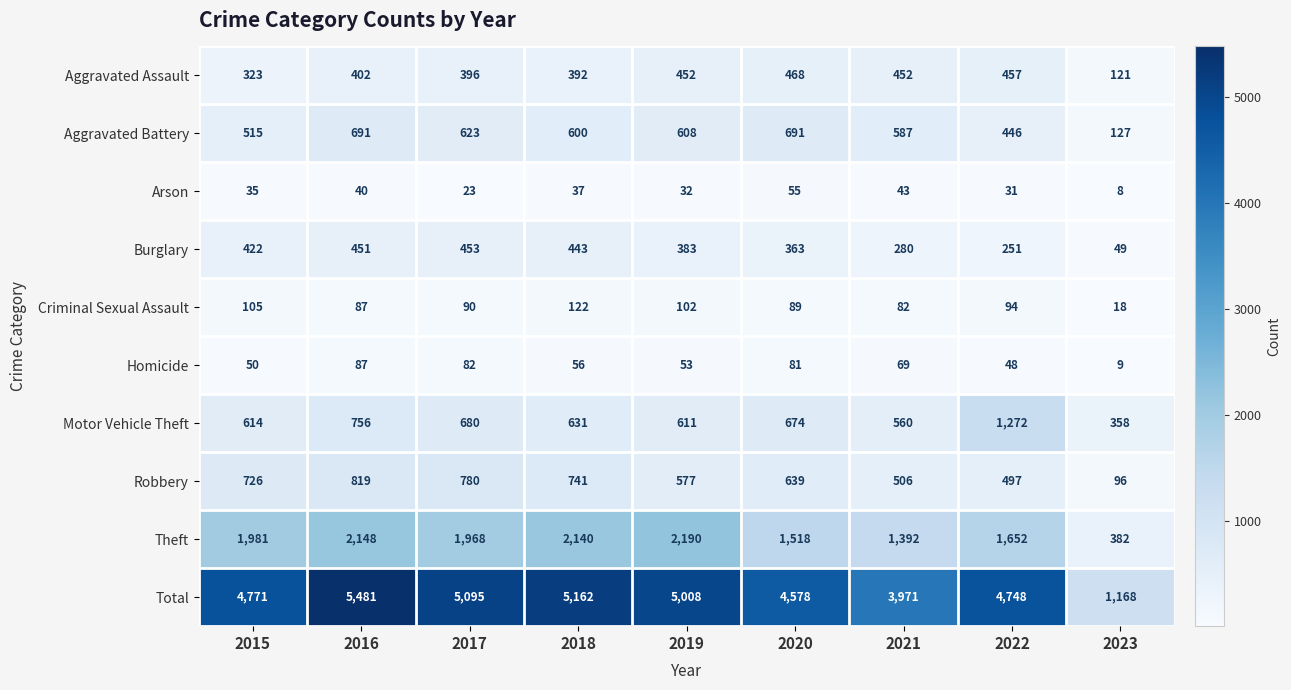

Is it true that Criminal Sexual Assault equals 122 at 2018?

True